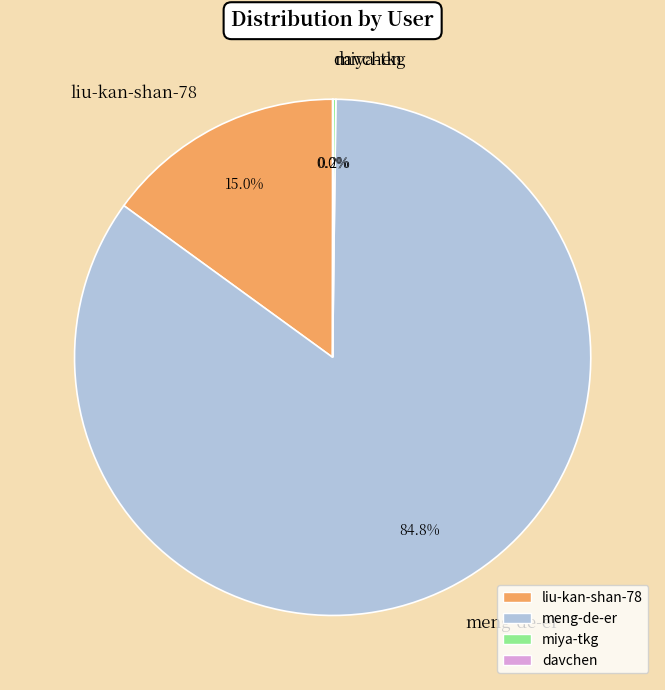

Which slice is the largest?

meng-de-er